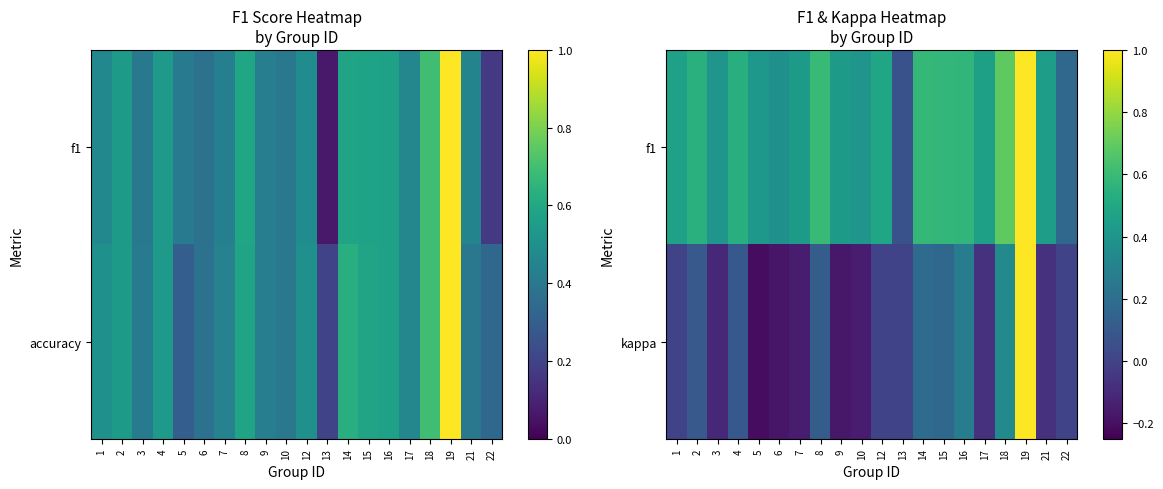

How many values in the kappa series exceed 0?

8